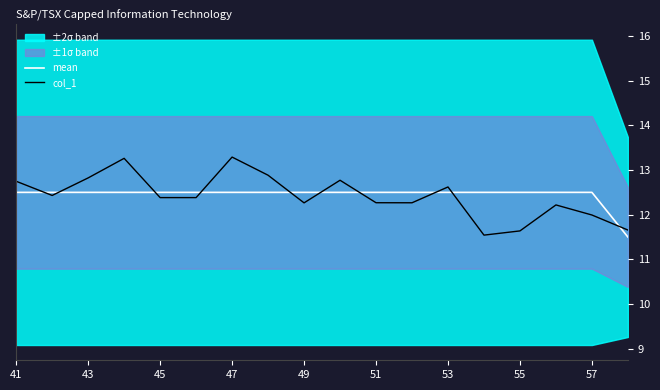

At how many categories does at least one series exceed 12?

17